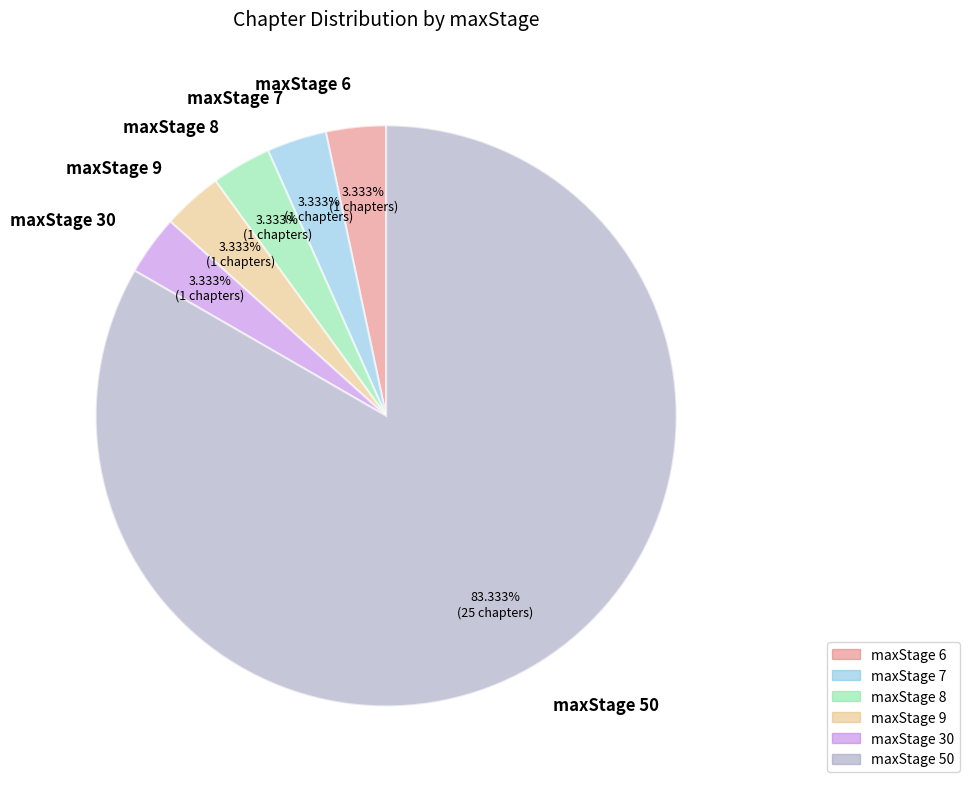

What percentage do maxStage 6 and maxStage 9 together represent?

6.7%